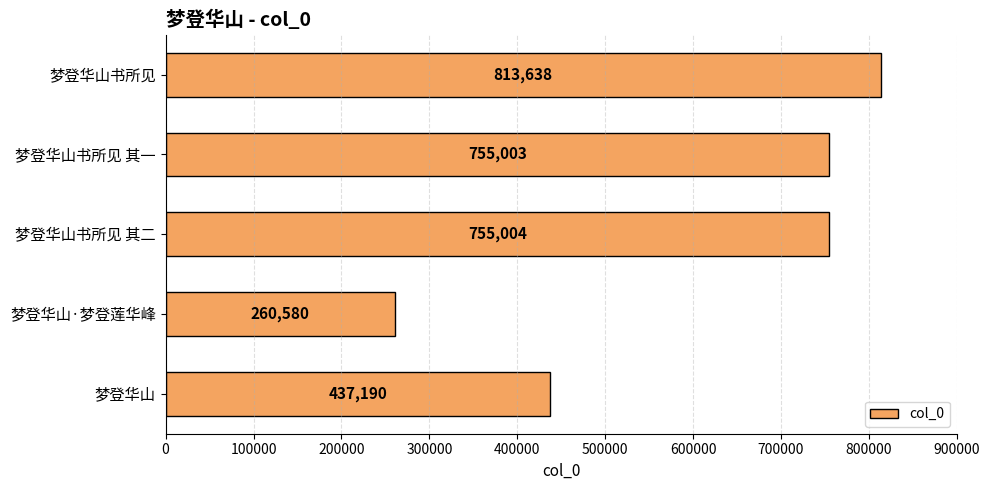

What position from the bottom is 梦登华山·梦登莲华峰?

2